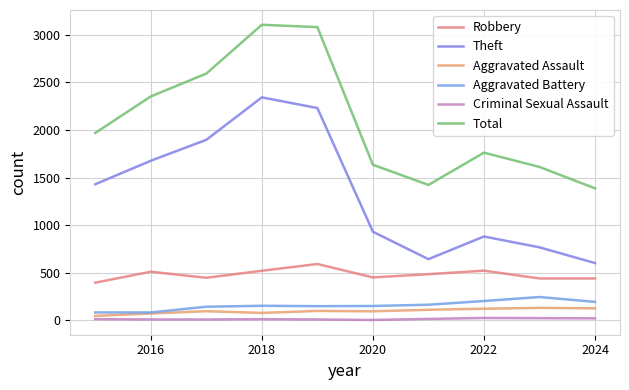

What is the difference between the second highest and second lowest values in the Aggravated Battery series?

120